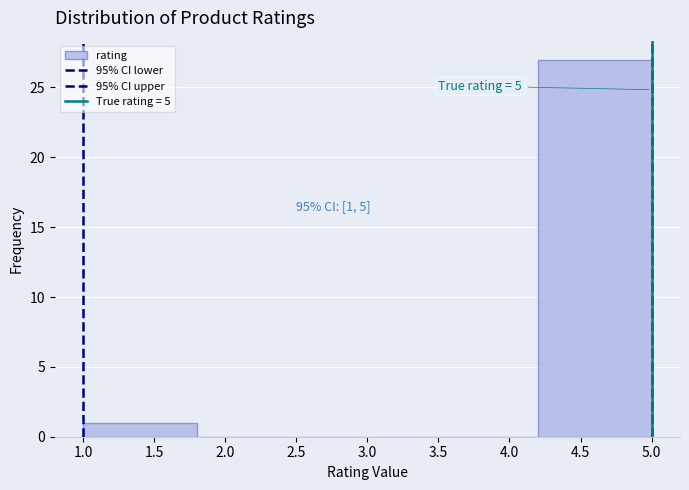

Over which range of the x-axis is the bar tallest?

4.2 to 5.0